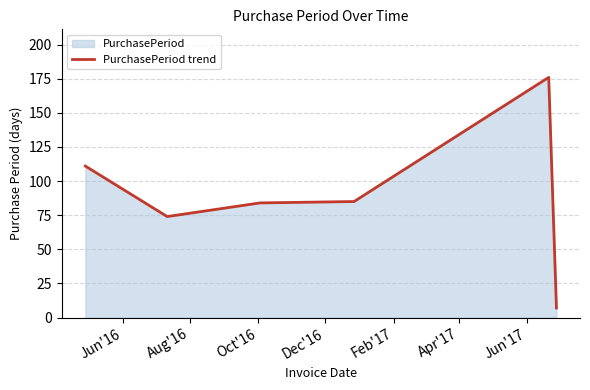

What is the smallest value displayed?

7